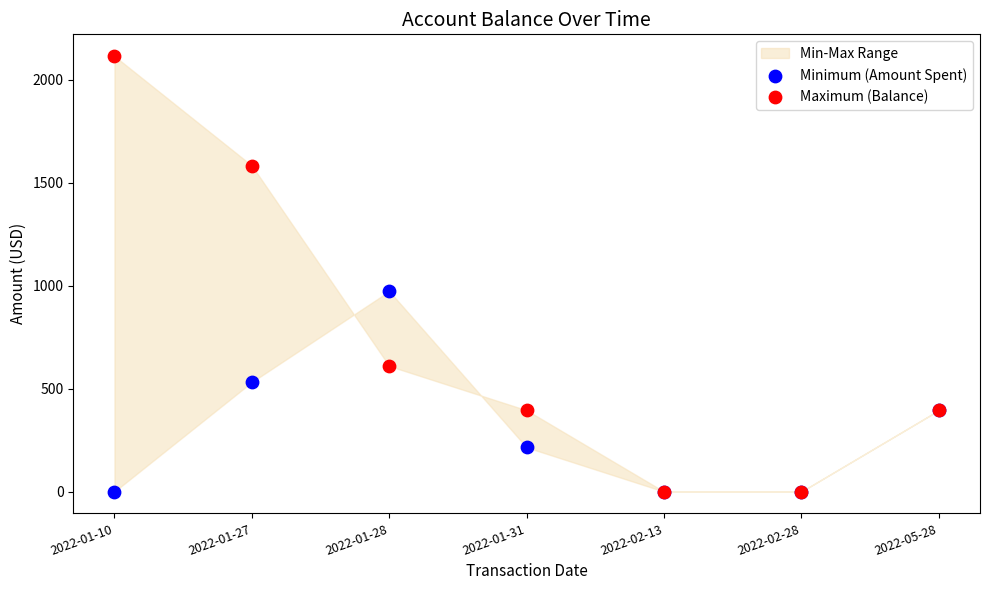

Across all series, what Y value is closest to 1057?

973.0